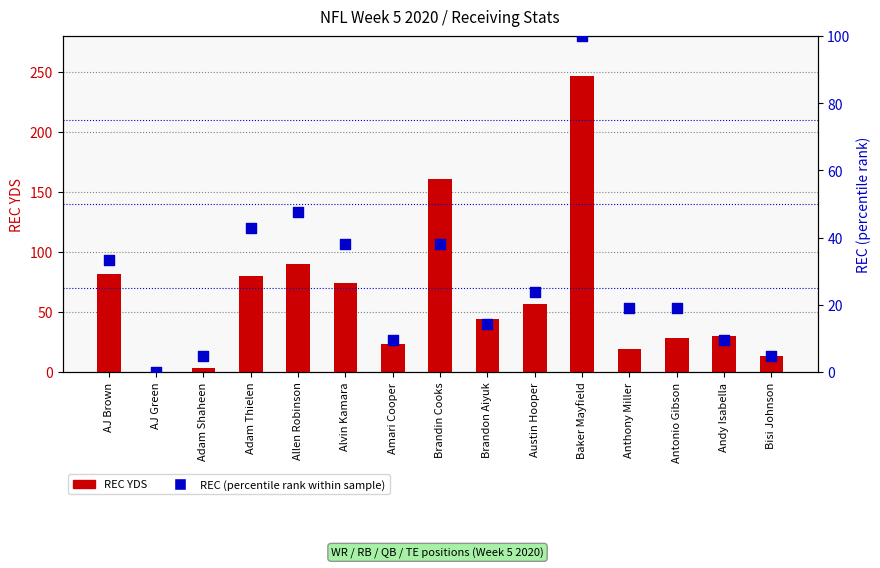

Is the value of REC (percentile) at Adam Shaheen greater than the value of REC YDS at AJ Brown?

No